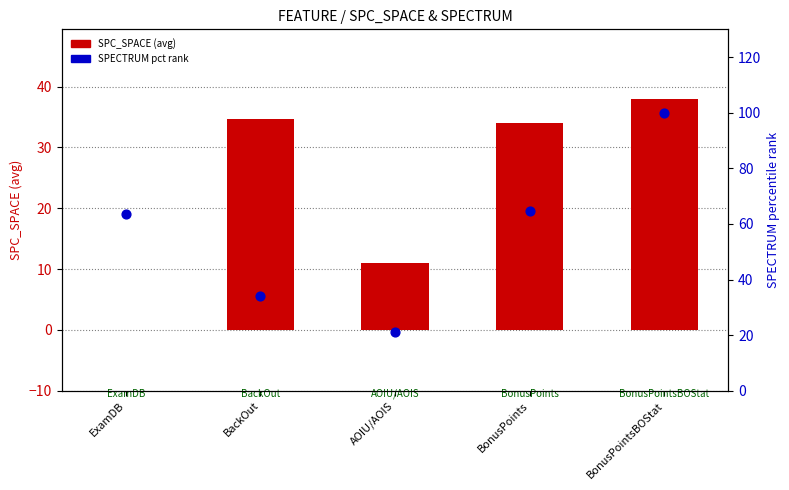

Which series has the largest Y range (max minus min)?

SPECTRUM % rank